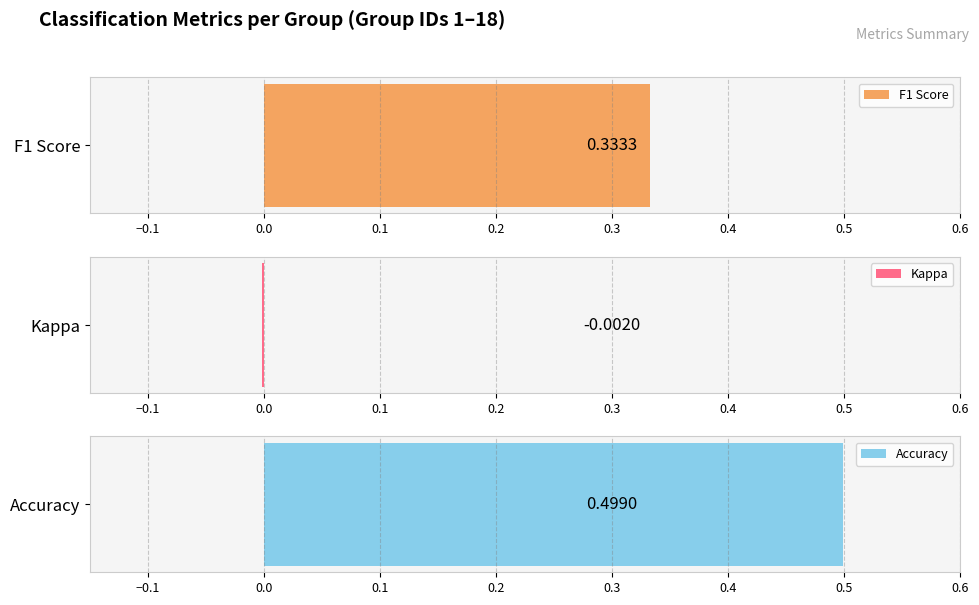

The f1 series shows 0.4 at 9. True or false?

False